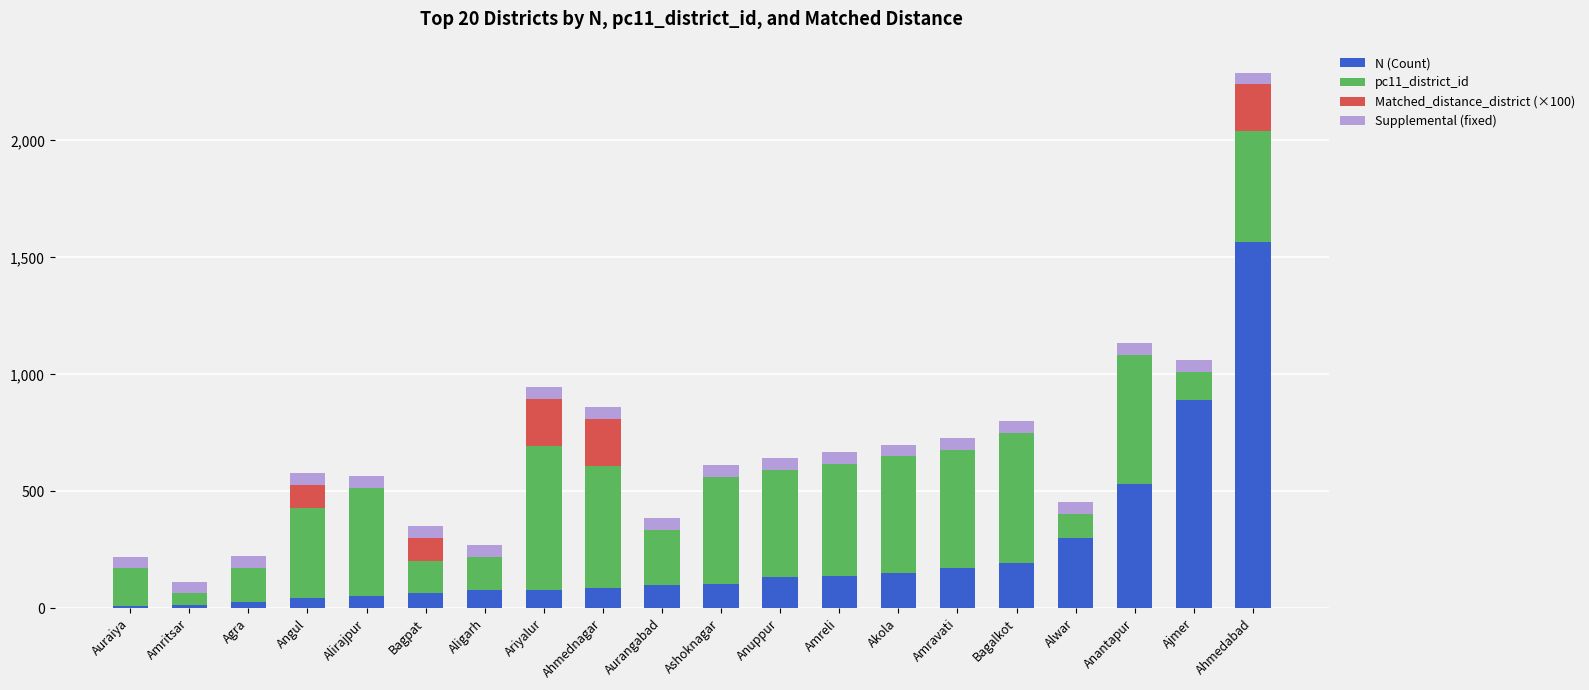

What is the total value across all series at Ahmednagar?

860